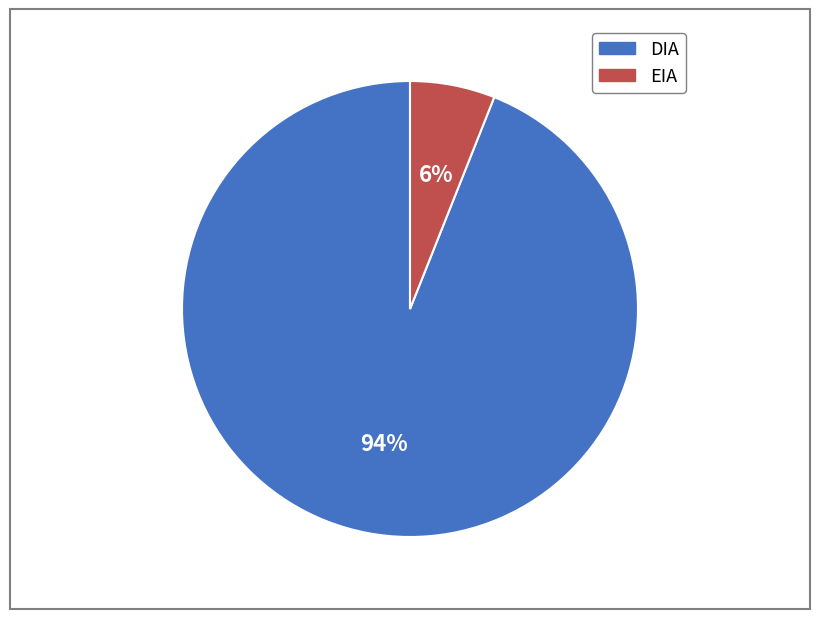

Approximately how many times larger is the value at EIA compared to DIA?

0.1